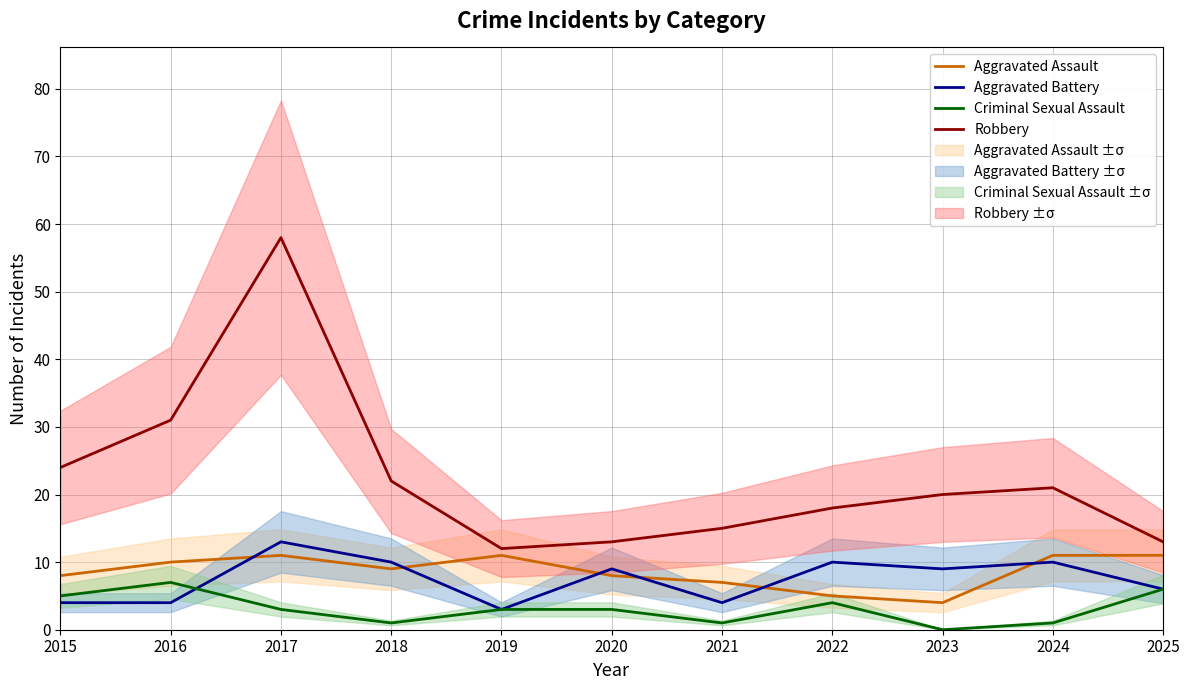

Which category has the lowest value in the Aggravated Assault series?

2023